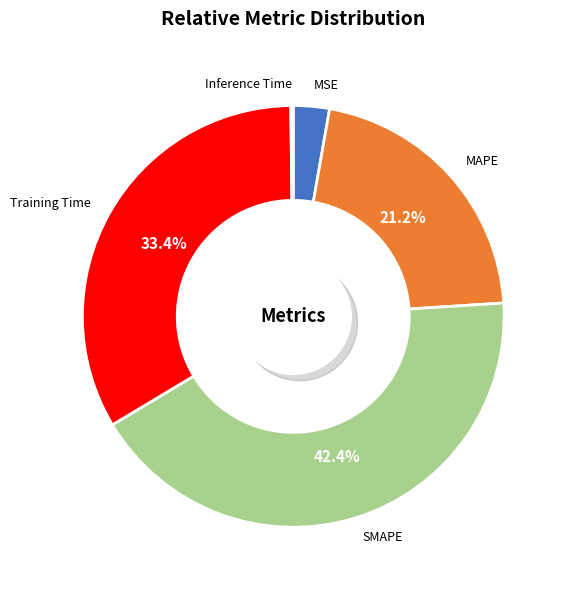

Which slice is the largest?

SMAPE